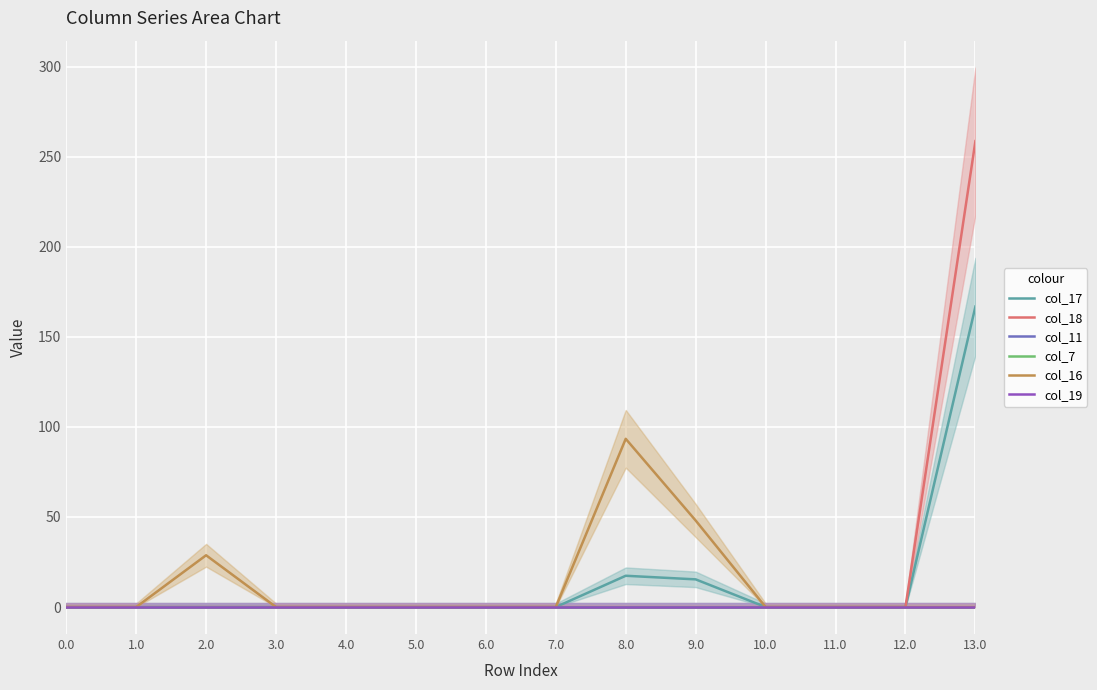

Which series changed the most between 6.0 and 8.0?

col_16